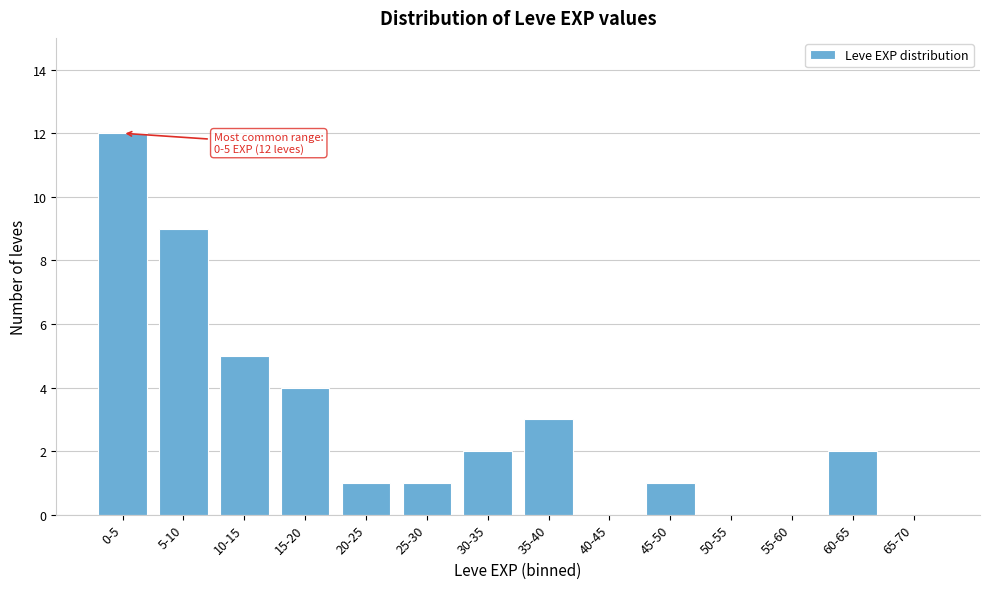

Reading left to right, what are all the values shown in this chart?

0-5=12	5-10=9	10-15=5	15-20=4	20-25=1	25-30=1	30-35=2	35-40=3	40-45=0	45-50=1	50-55=0	55-60=0	60-65=2	65-70=0